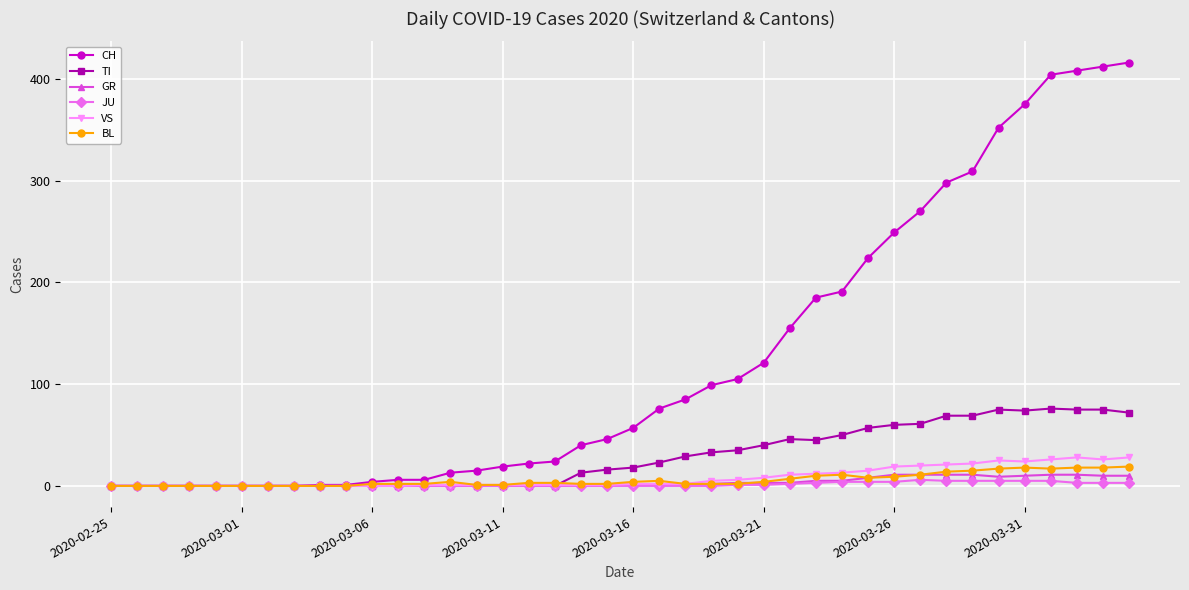

What is the greatest value displayed?

416